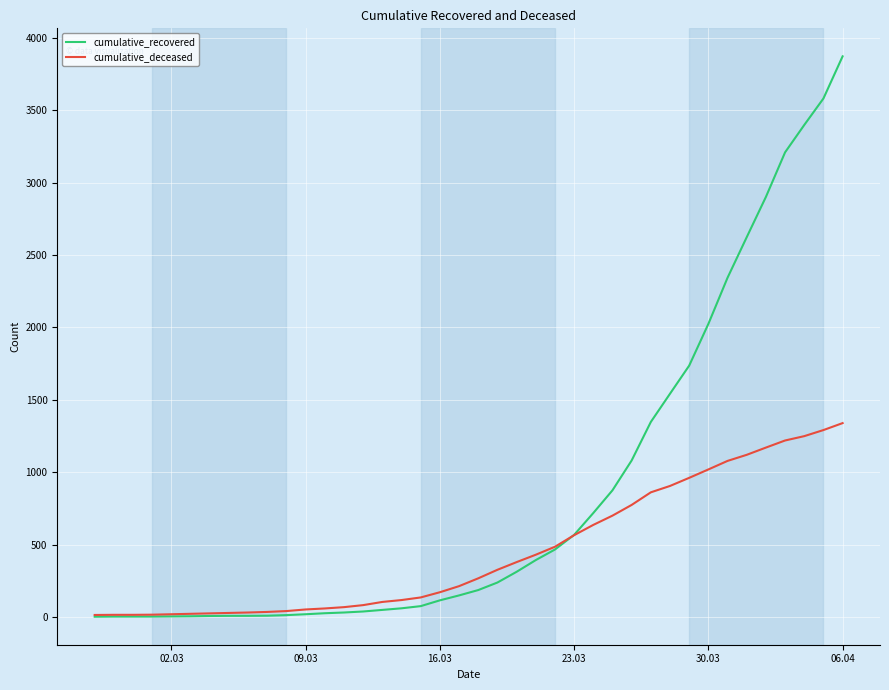

What is the average value of the cumulative_recovered series?

851